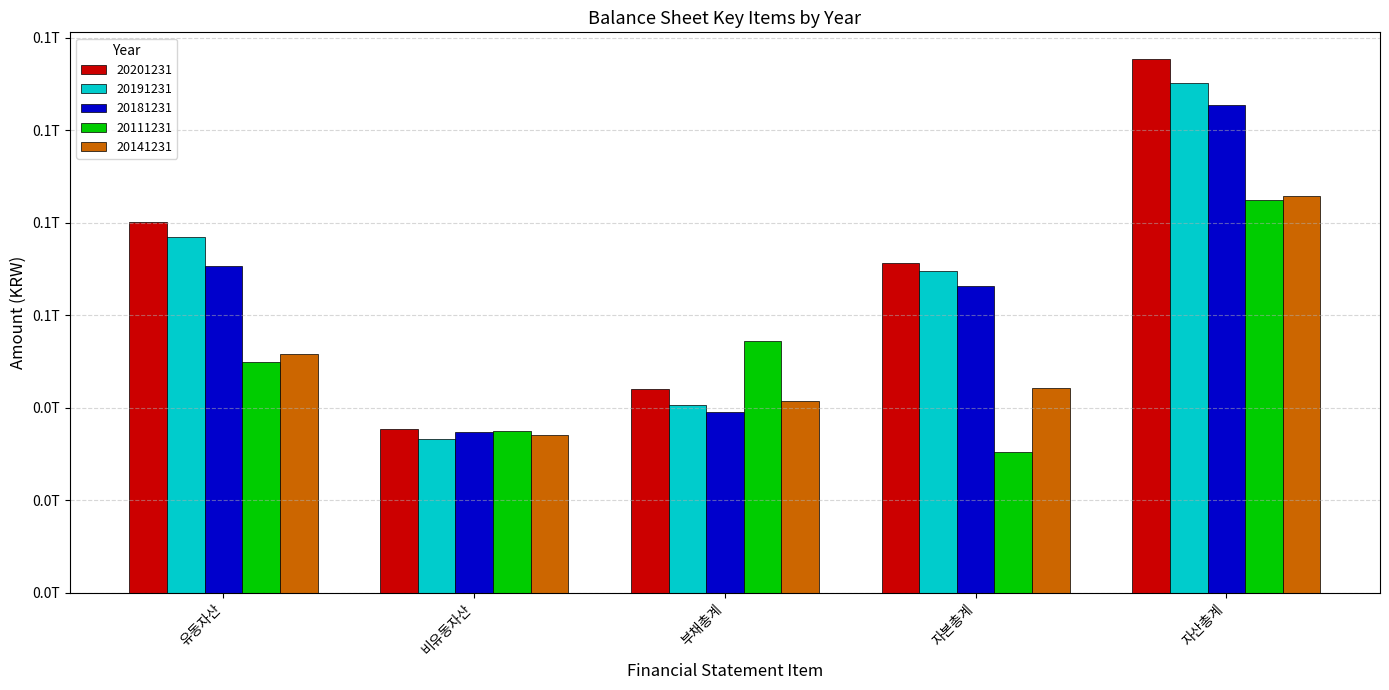

Does the chart contain stacked bars?

No